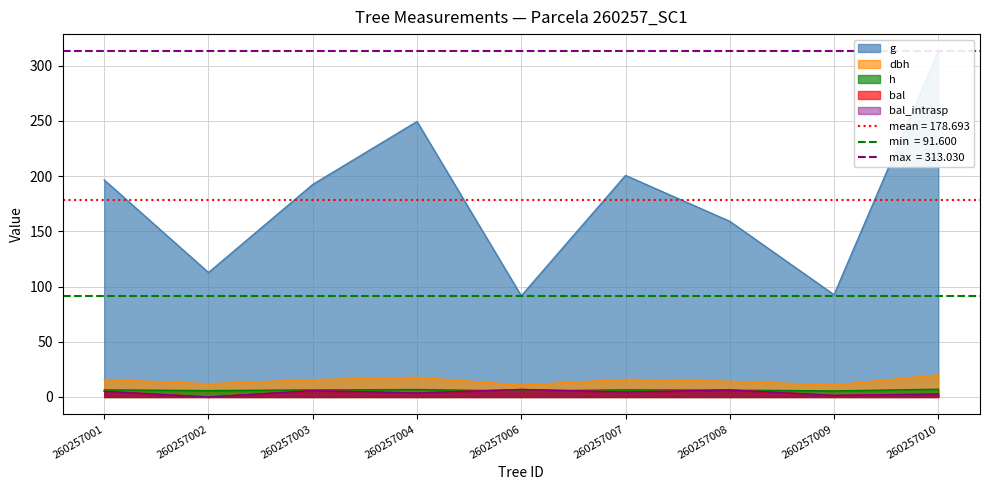

Reading left to right, extract all data points from this chart.

dbh: 15.8	12.0	15.7	17.8	10.8	16.0	14.2	10.9	20.0
h: 6.5	5.8	6.5	6.8	5.5	6.5	6.2	5.5	7.0
g: 196.6	112.7	192.5	249.5	91.6	200.7	159.1	92.6	313.0
bal: 5.0	0.0	5.7	3.6	6.8	4.4	6.3	1.4	2.6
bal_intrasp: 5.0	0.0	5.7	3.6	6.8	4.4	6.3	1.4	2.6